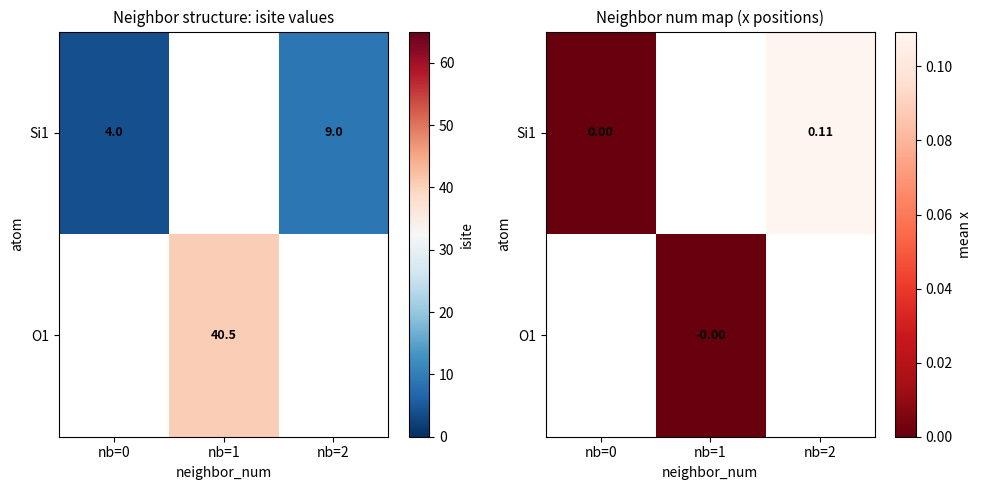

Is the value of Si1 at nb=0 greater than the value of O1 at nb=0?

No